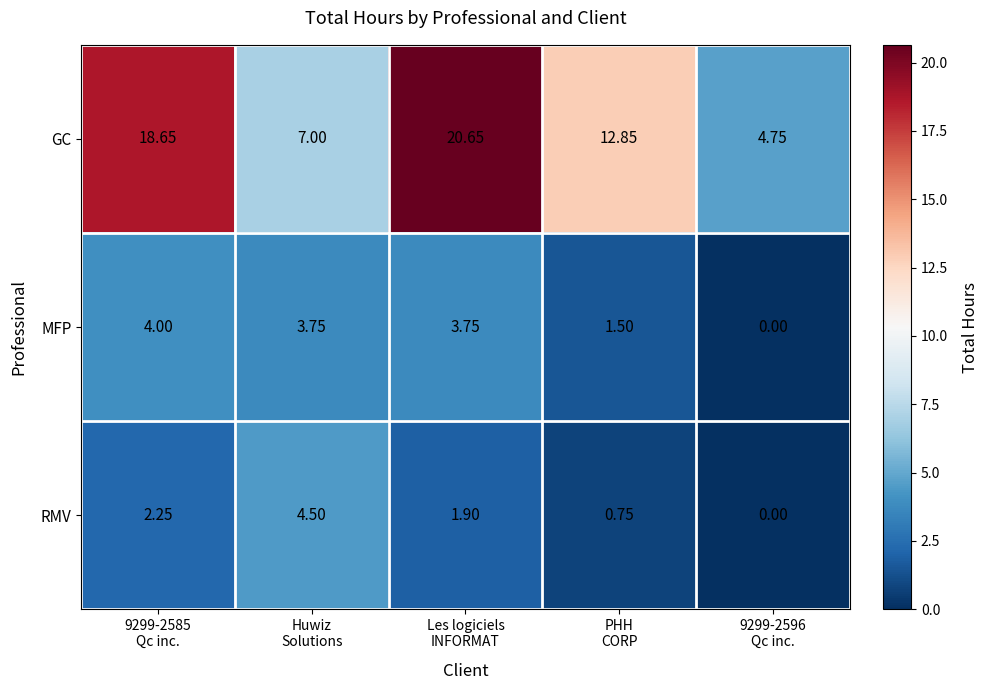

At Les logiciels
INFORMAT, list the series in order from largest to smallest.

GC, MFP, RMV